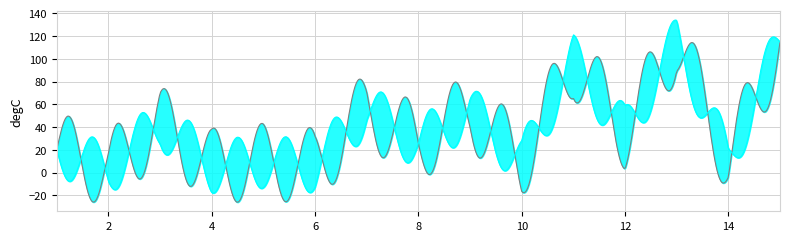

What position from the left is 13?

13